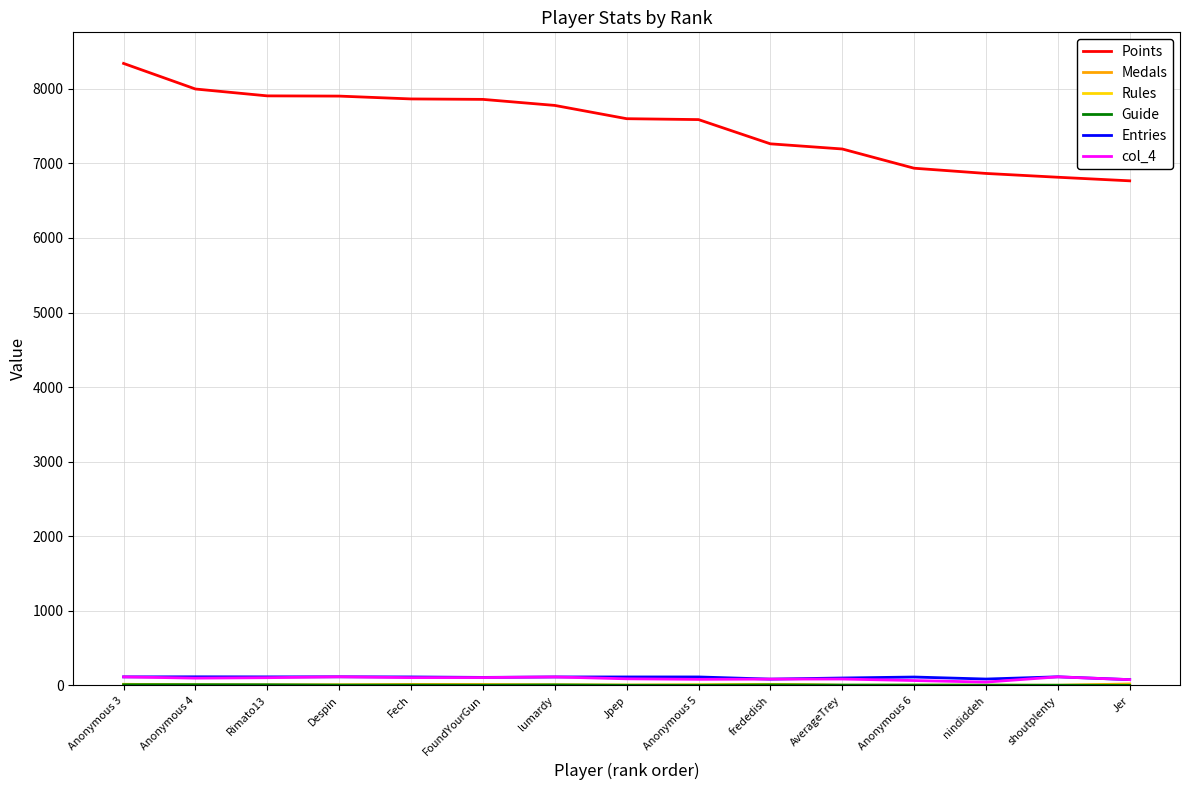

What is the greatest value displayed?

8340